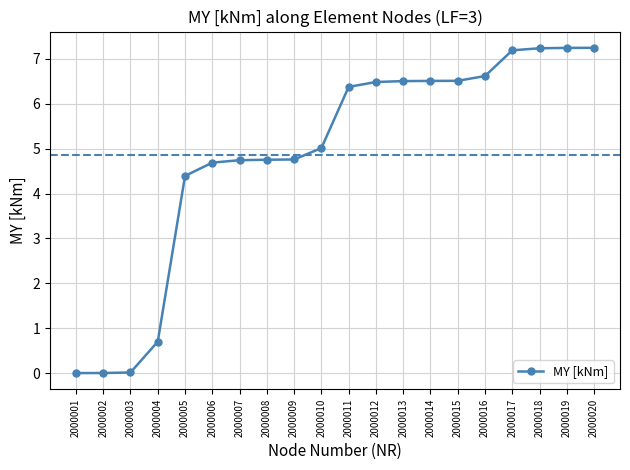

How many lines are shown in the chart?

1